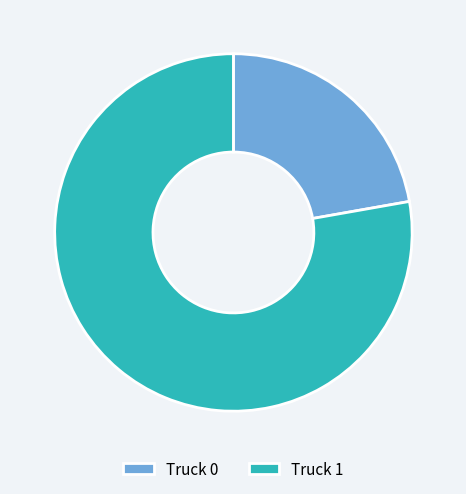

Which category has the smallest portion of the pie?

Truck 0